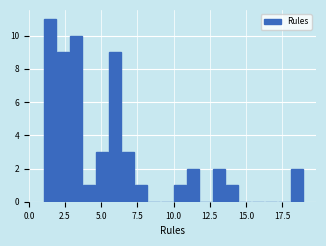

Read against the x-axis, roughly where is the centre of the tallest bar?

1.5